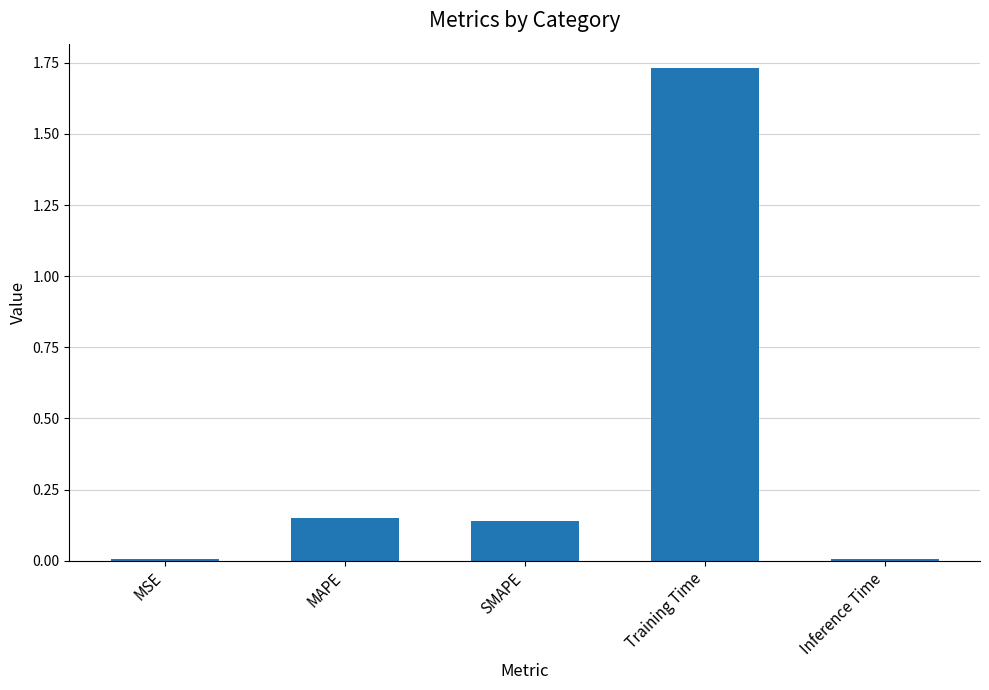

Is it true that the value at SMAPE is 0.2?

False